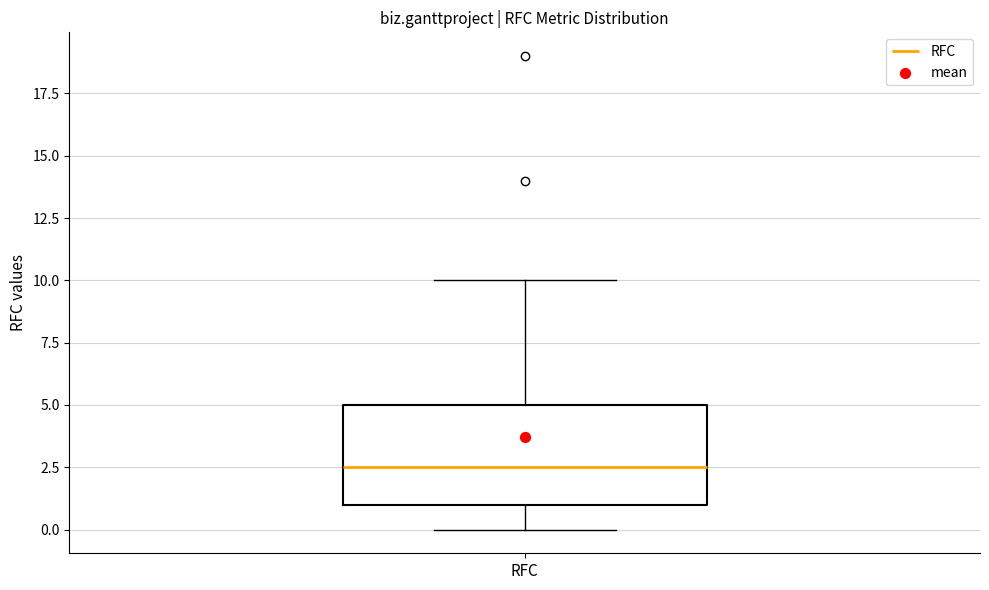

Transcribe this box plot: give where the median line is, the range the box spans, and where the two whiskers end, as read against the y-axis. The values are not printed on the chart, so give them approximately, as read against the axis.

median 2.5, box 1.0 to 5.0, whiskers 0.0 to 10.0